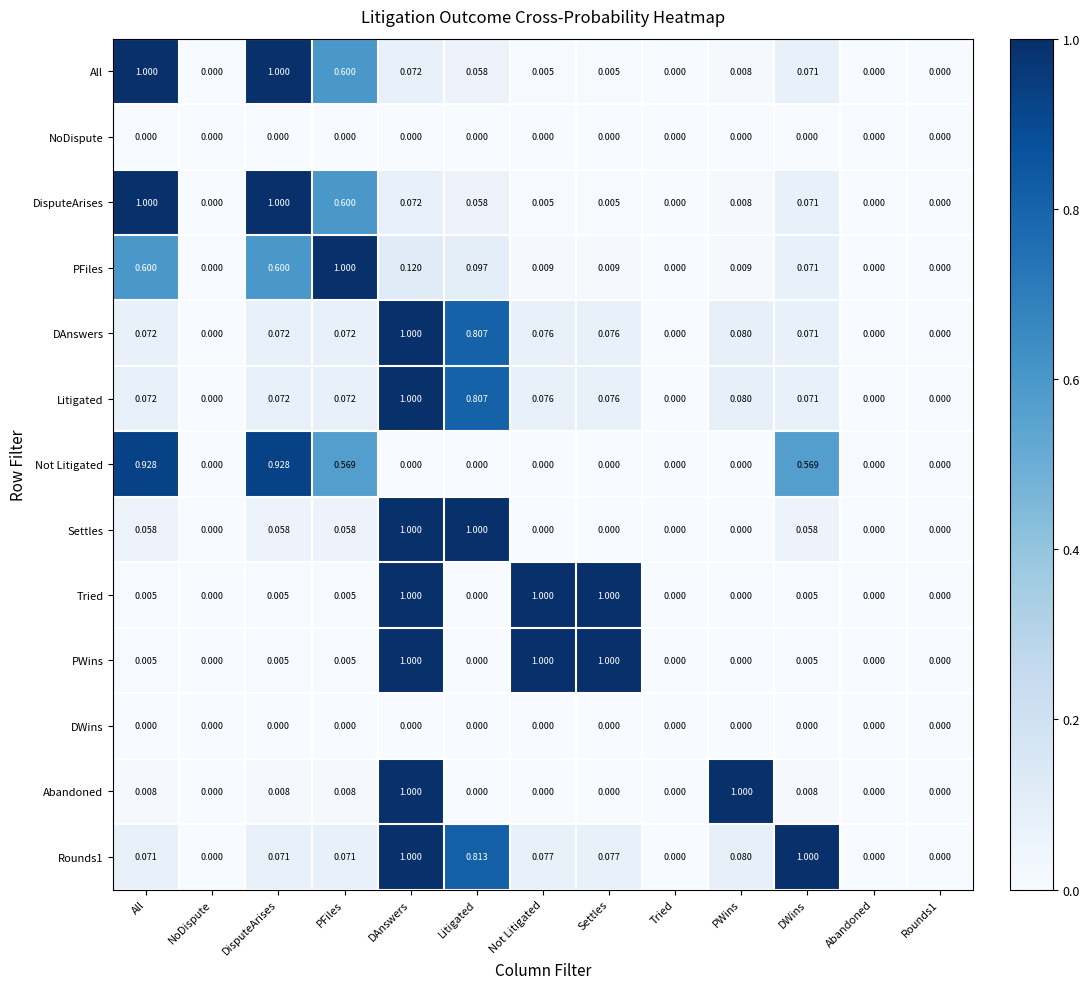

At which category is the sum across all series the highest?

DAnswers